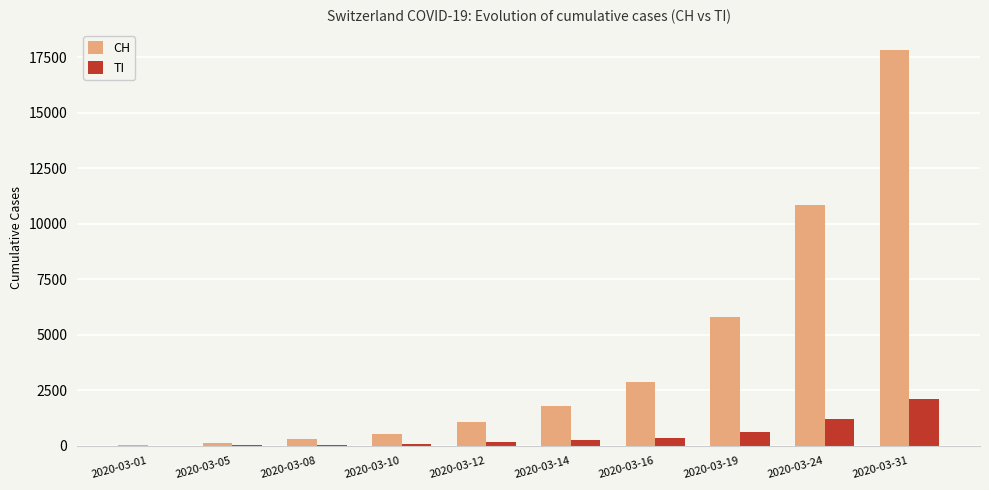

The CH series shows 542 at 2020-03-10. True or false?

True